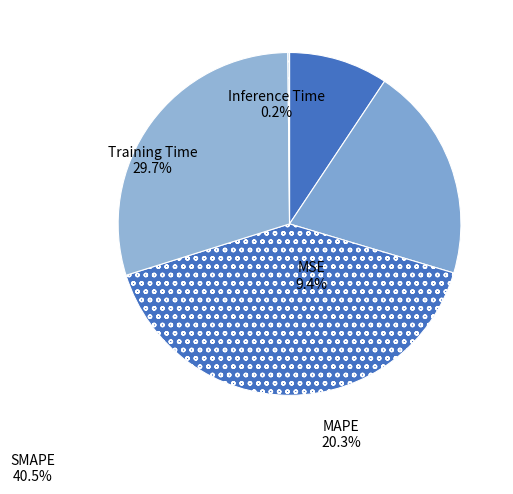

Between SMAPE and MAPE, which is larger?

SMAPE